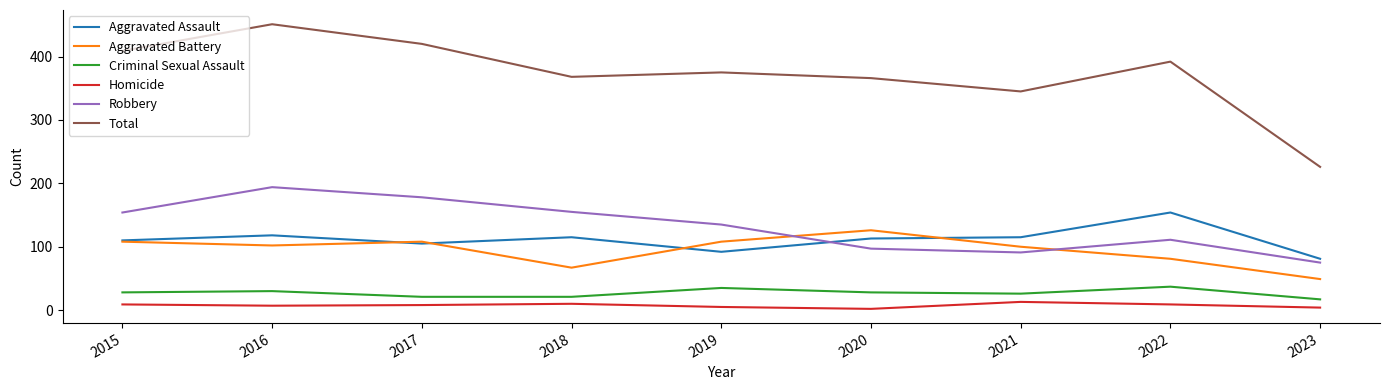

In Robbery, how many points are lower than both neighbors (excluding endpoints)?

1